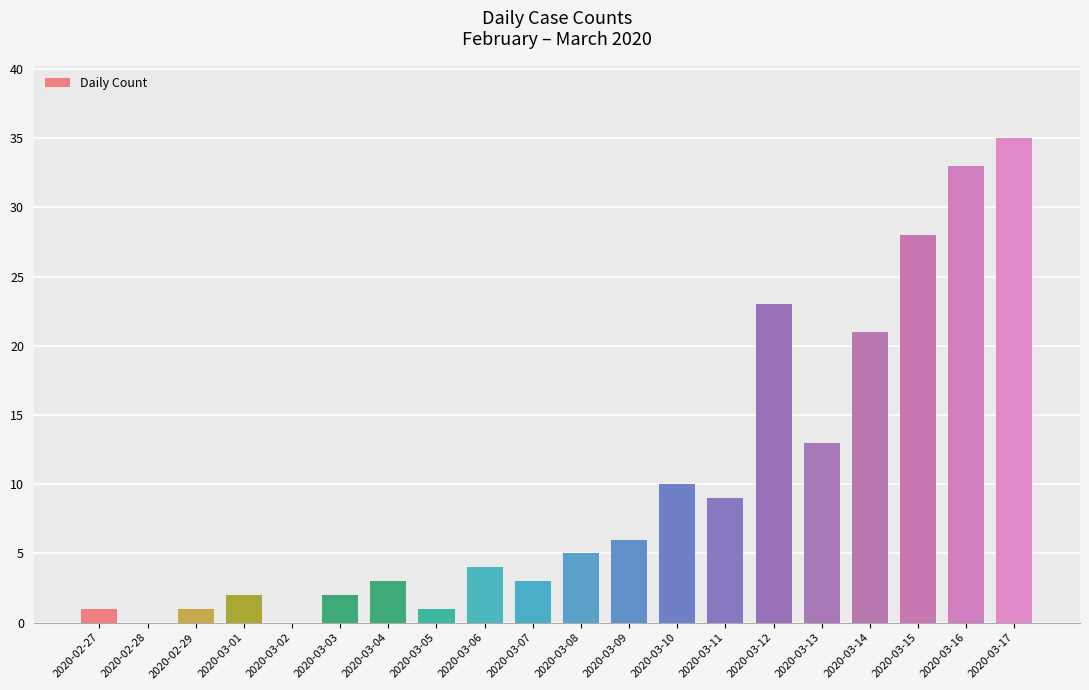

Count the number of categories in the chart.

20